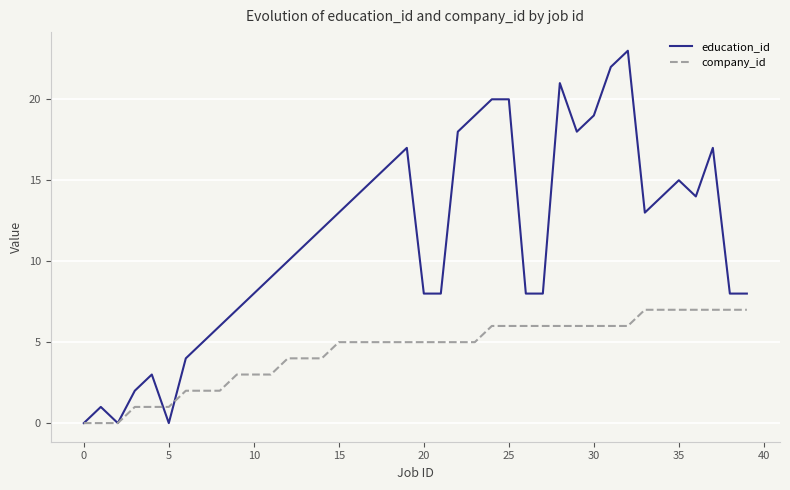

Which series has the widest spread of values?

education_id